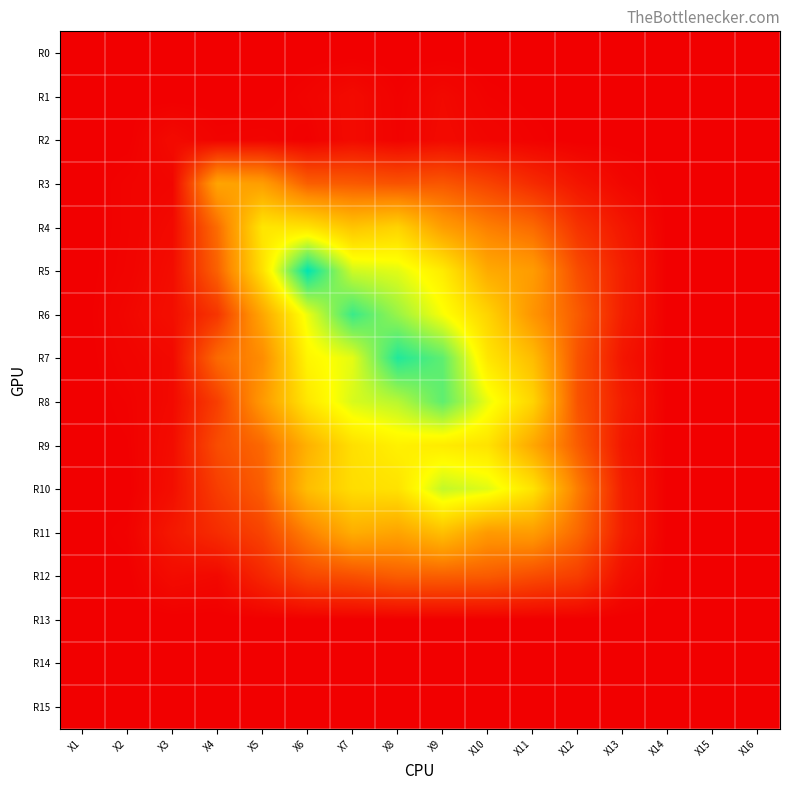

Which series has the widest spread of values?

R5